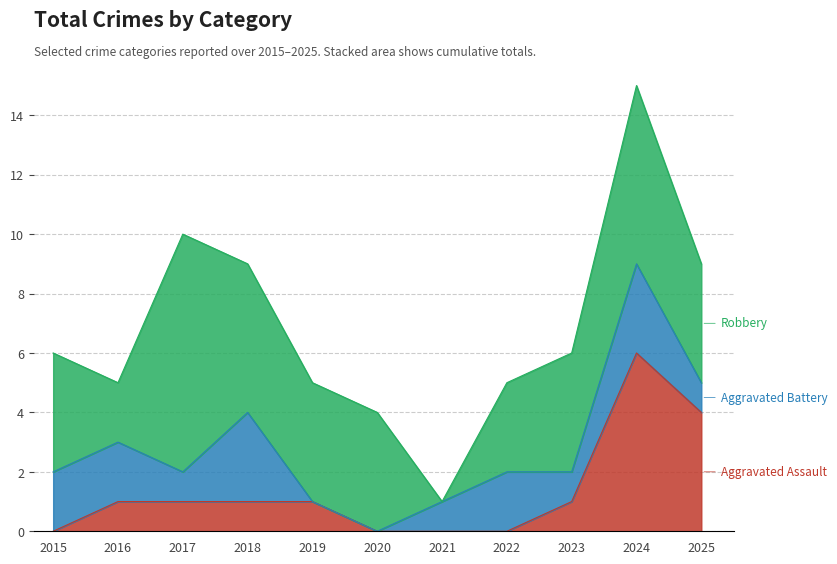

How many data points does each series have?

11